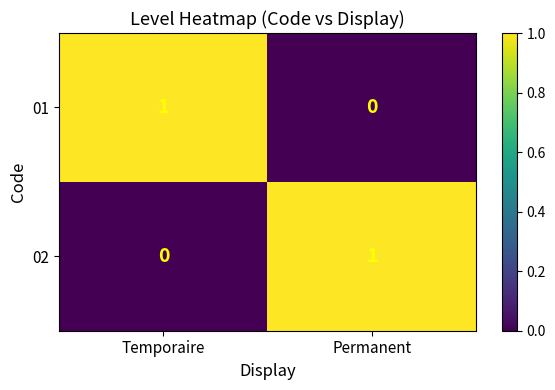

Rank the series at Permanent from highest to lowest value.

02, 01